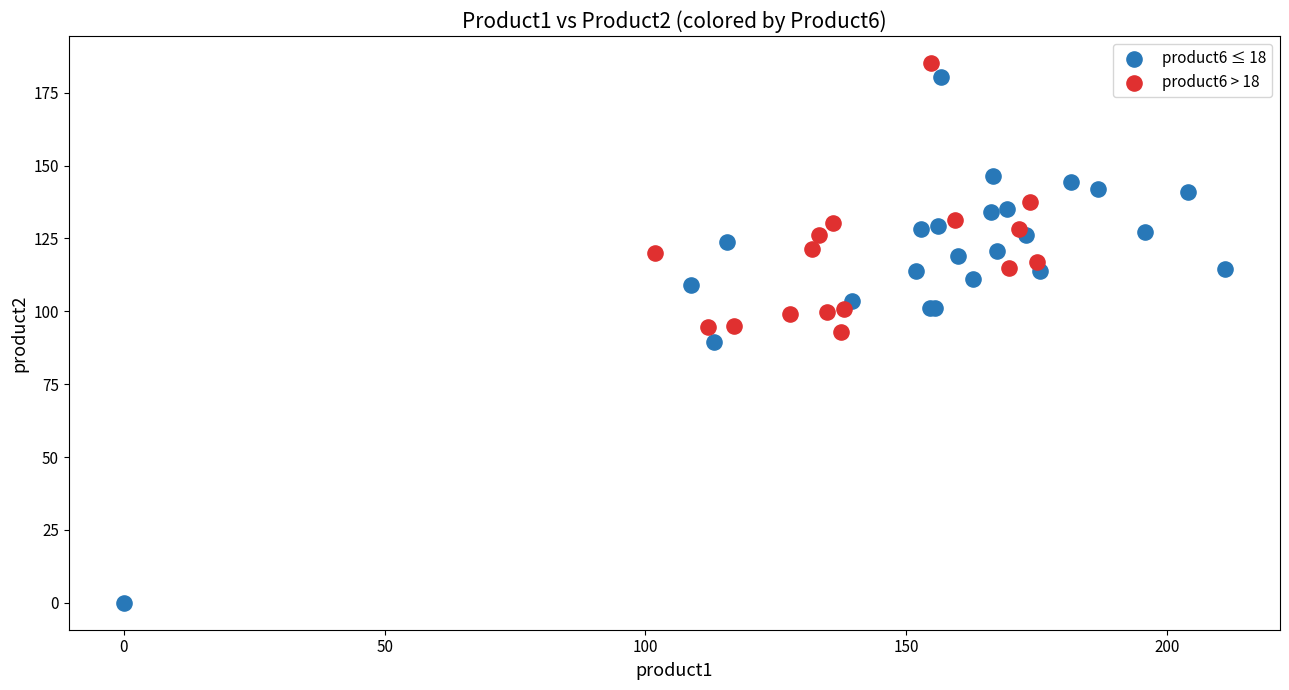

Which series has the widest spread of Y values?

product6 ≤ 18